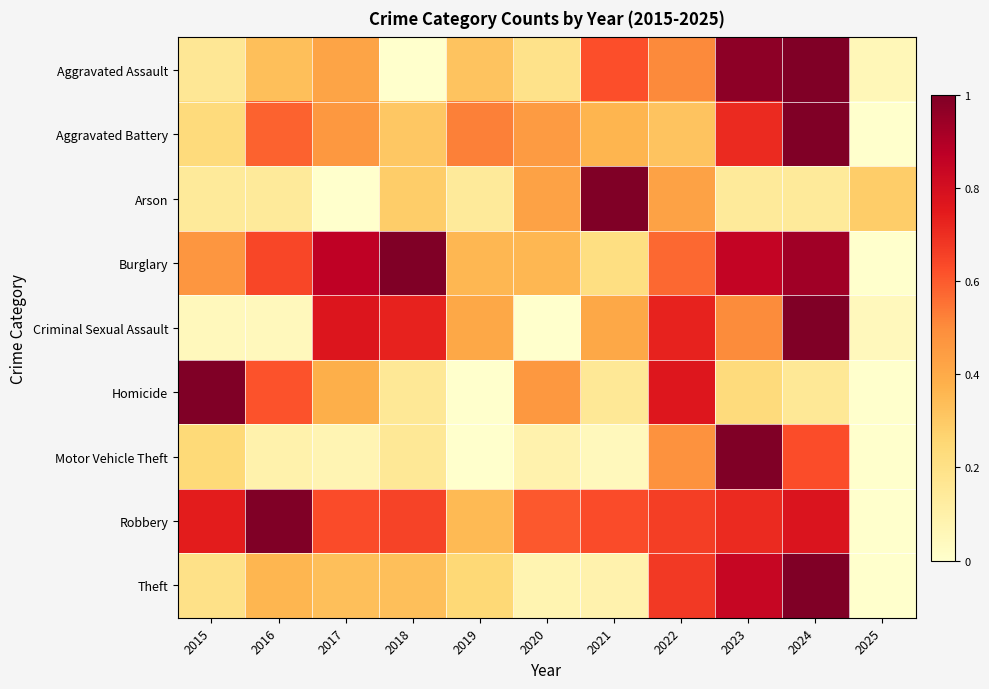

What is the total value across all series at 2024?

6.6